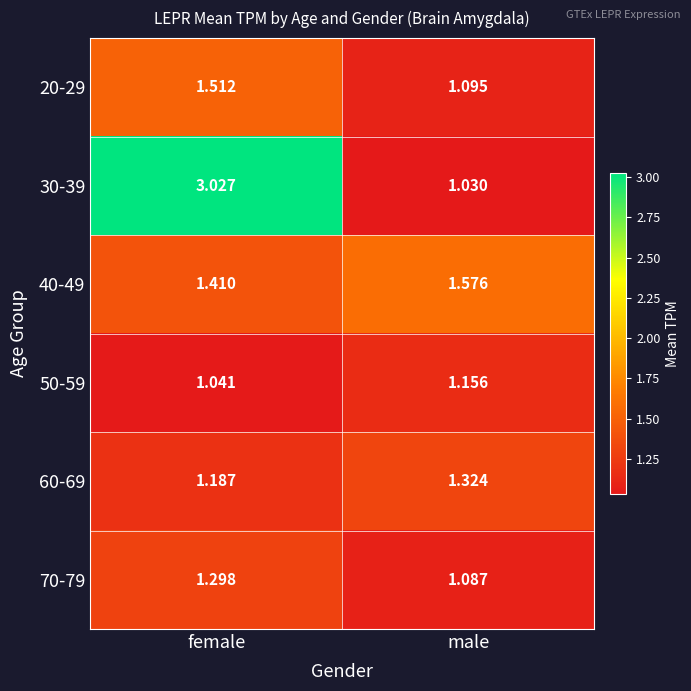

Where is 50-59 nearest to the value 1?

female